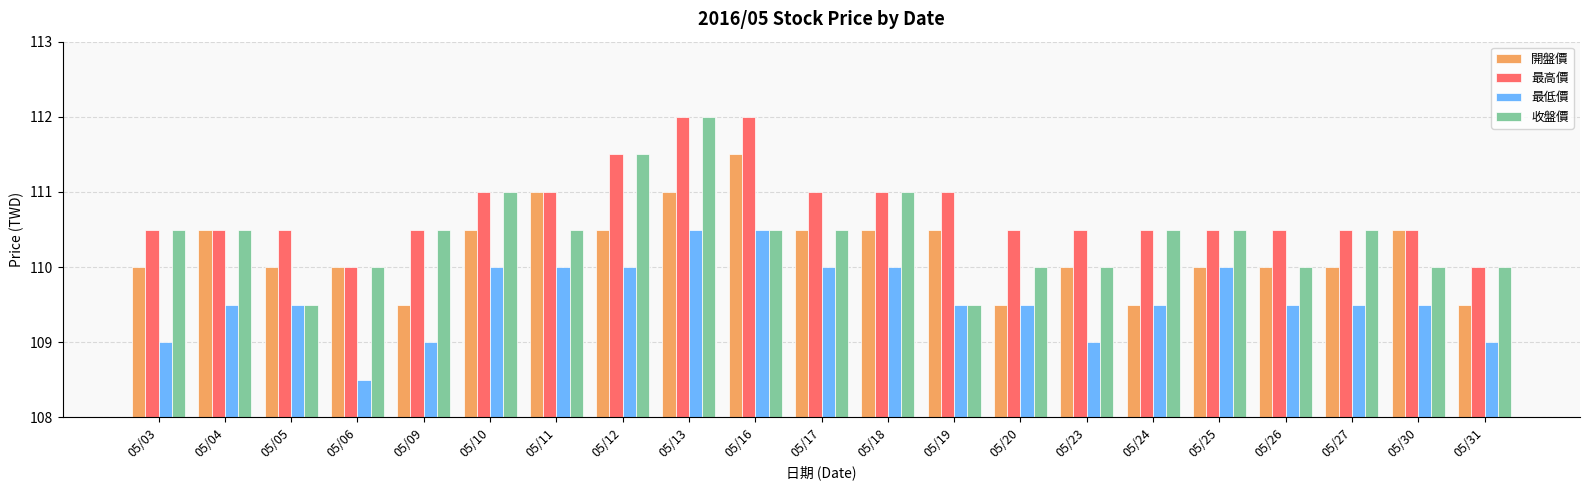

Is it true that 開盤價 equals 23.6 at 05/03?

False